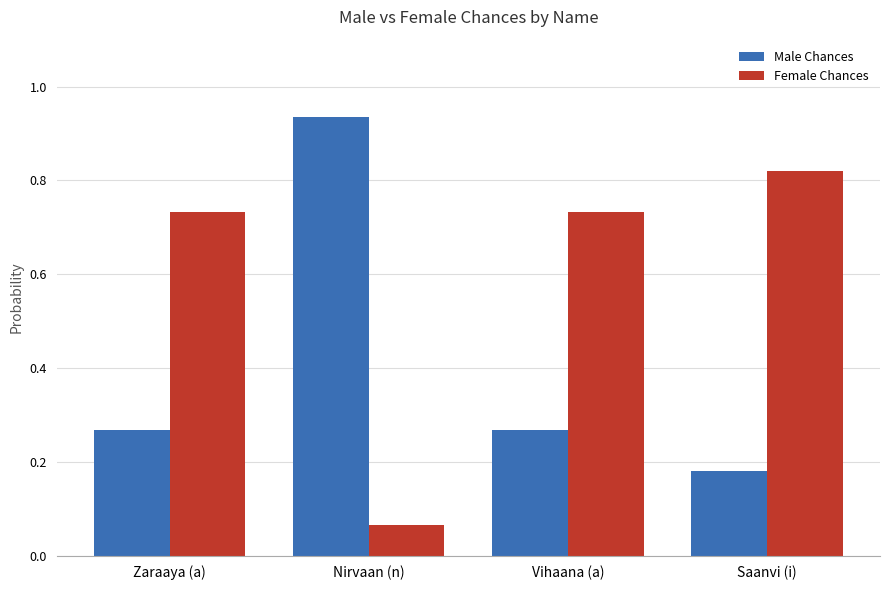

Does the chart contain stacked bars?

No